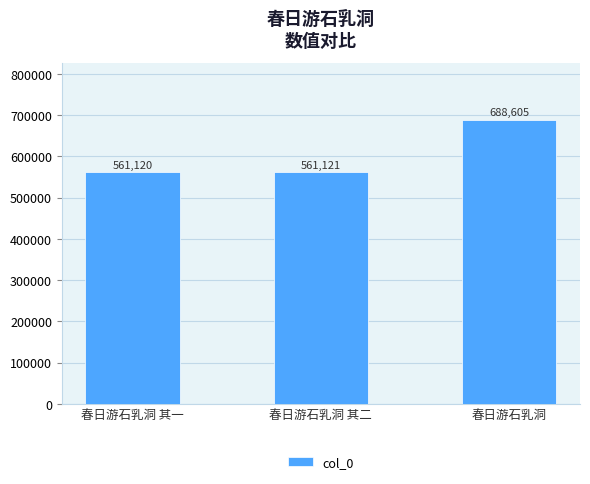

What is the average value?

603615